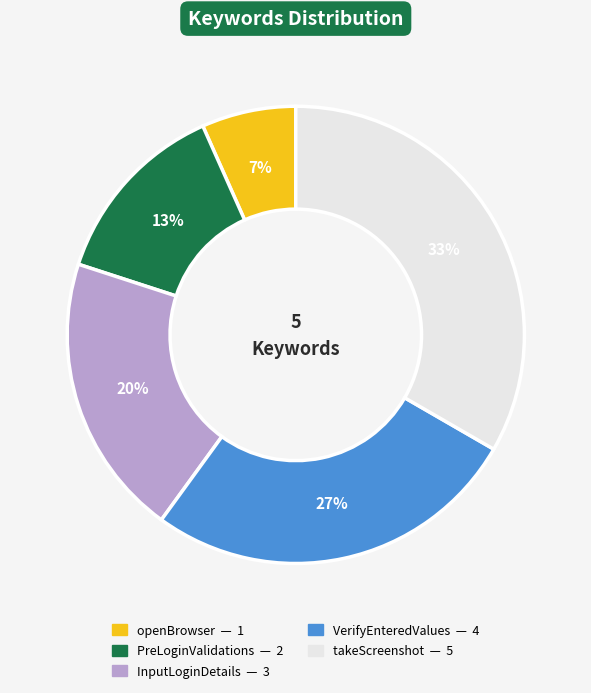

To the nearest percent, what percentage of the pie is PreLoginValidations?

13%